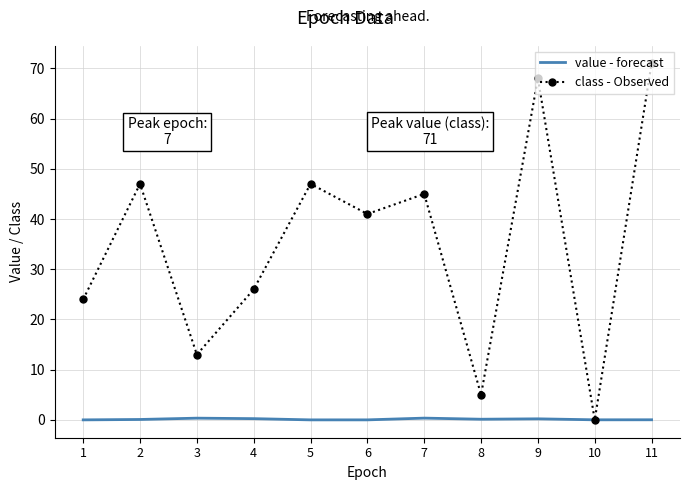

What are all the series names shown in the legend?

value - forecast, class - Observed